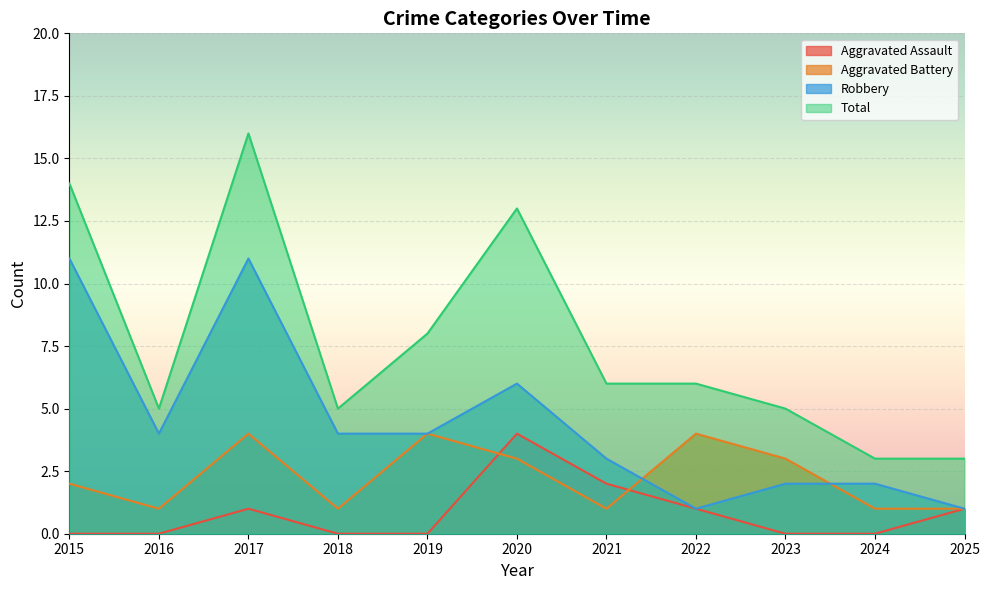

How many series are shown in this chart?

4